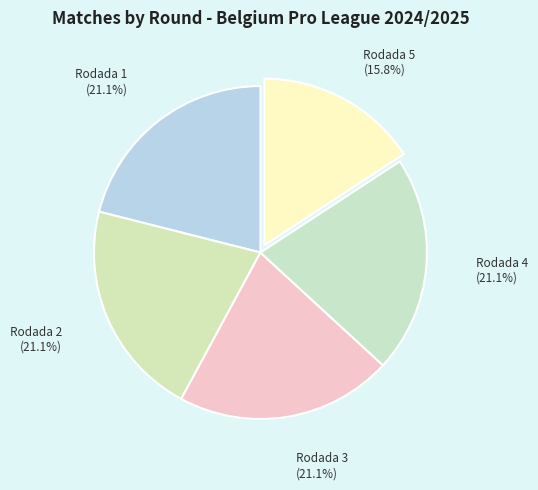

Count the number of slices in the pie.

5